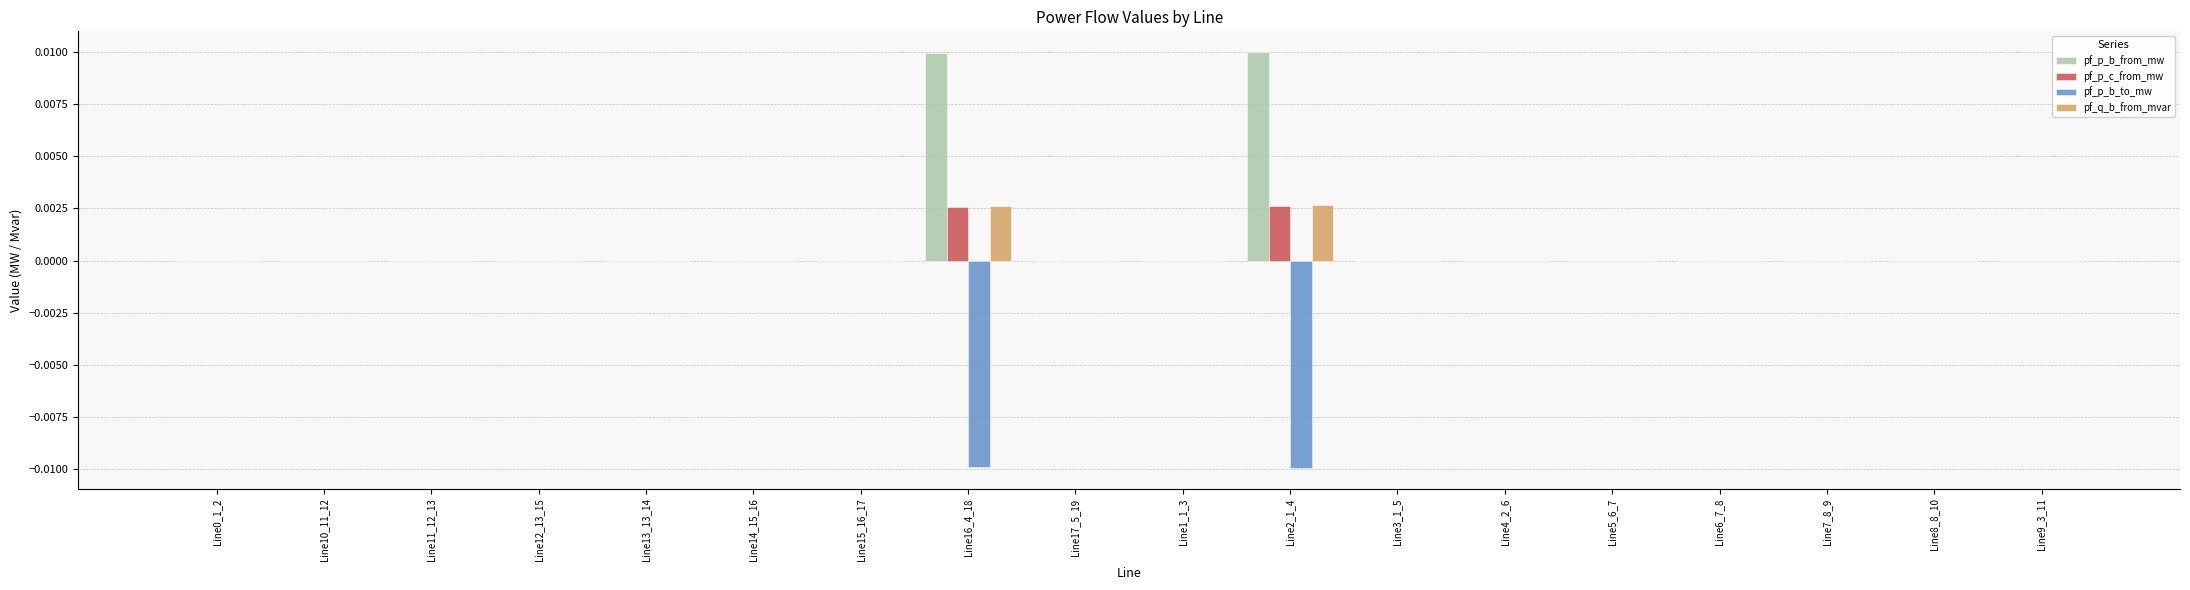

Is the value of pf_p_b_to_mw at Line2_1_4 greater than the value of pf_q_b_from_mvar at Line10_11_12?

No